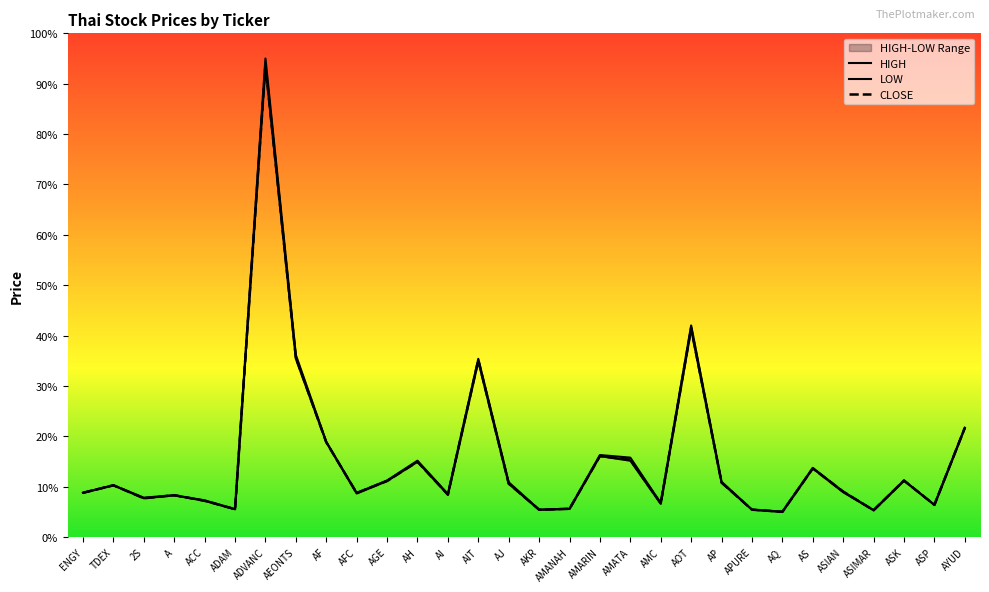

At how many categories does at least one series exceed 25?

4